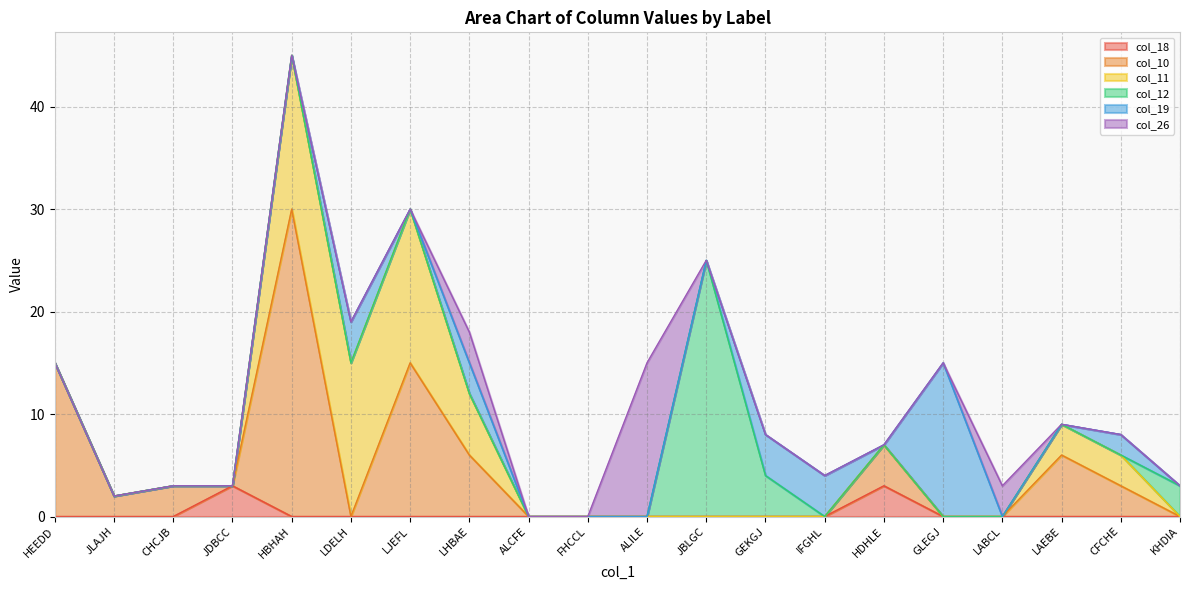

Reading right to left, extract all data points from this chart.

col_18: 0	0	0	0	0	3	0	0	0	0	0	0	0	0	0	0	3	0	0	0
col_10: 0	3	6	0	0	4	0	0	0	0	0	0	6	15	0	30	0	3	2	15
col_11: 0	3	3	0	0	0	0	0	0	0	0	0	6	15	15	15	0	0	0	0
col_12: 3	0	0	0	0	0	0	4	25	0	0	0	0	0	0	0	0	0	0	0
col_19: 0	2	0	0	15	0	4	4	0	0	0	0	3	0	4	0	0	0	0	0
col_26: 0	0	0	3	0	0	0	0	0	15	0	0	3	0	0	0	0	0	0	0